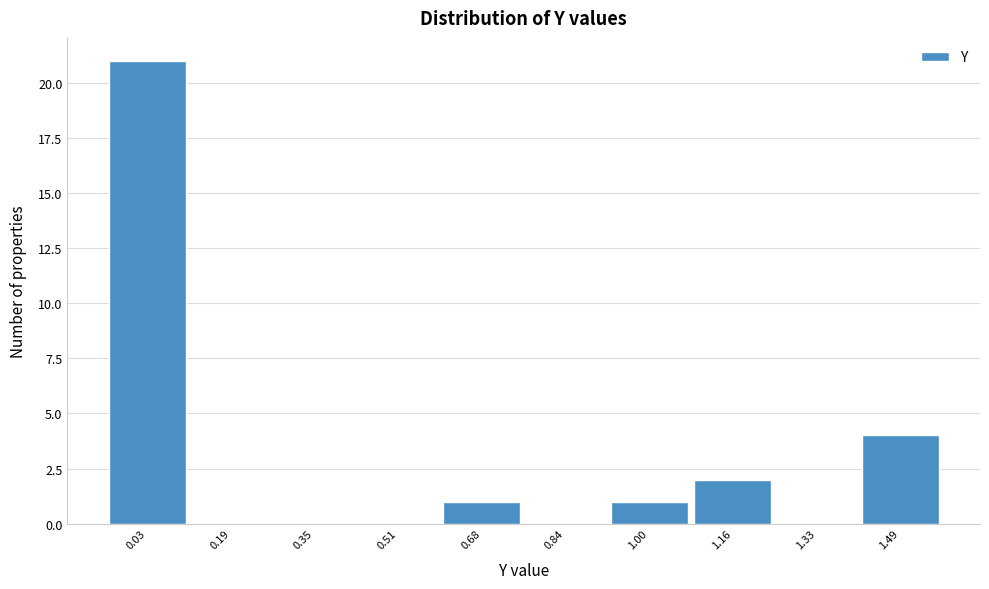

Reading left to right, extract all data points from this chart.

0.03=21	0.19=0	0.35=0	0.51=0	0.68=1	0.84=0	1.00=1	1.16=2	1.33=0	1.49=4